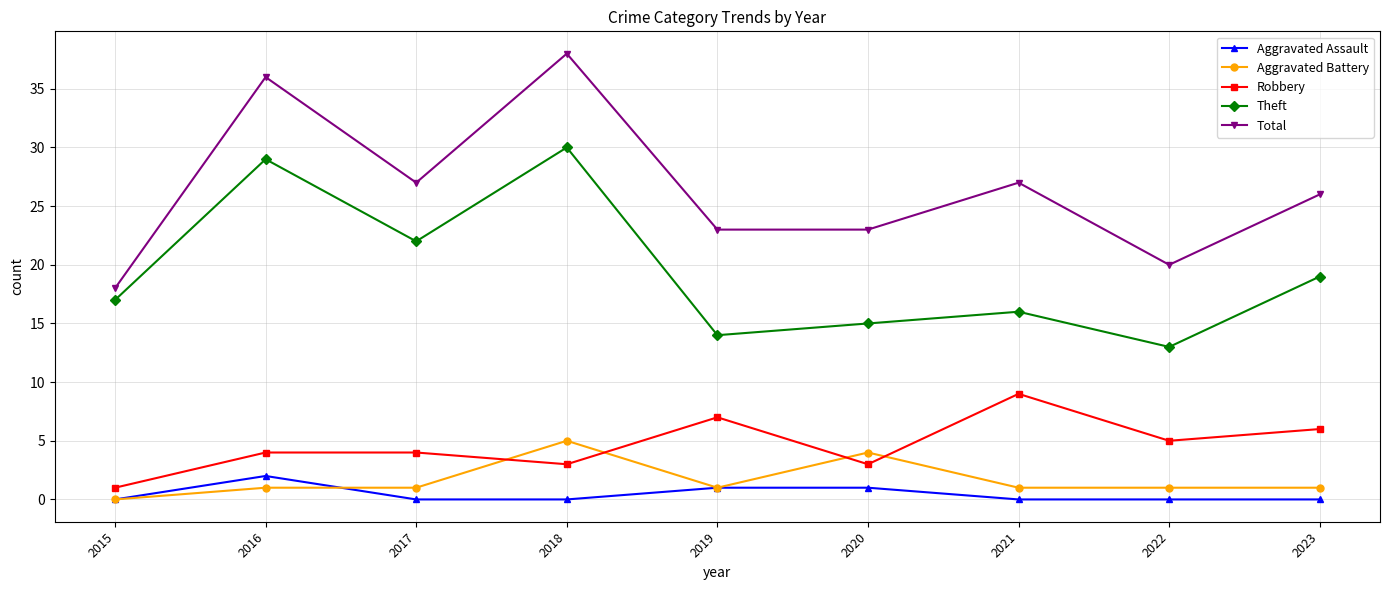

Reading left to right, transcribe all the data shown in this chart.

Aggravated Assault: 2015=0	2016=2	2017=0	2018=0	2019=1	2020=1	2021=0	2022=0	2023=0
Aggravated Battery: 2015=0	2016=1	2017=1	2018=5	2019=1	2020=4	2021=1	2022=1	2023=1
Robbery: 2015=1	2016=4	2017=4	2018=3	2019=7	2020=3	2021=9	2022=5	2023=6
Theft: 2015=17	2016=29	2017=22	2018=30	2019=14	2020=15	2021=16	2022=13	2023=19
Total: 2015=18	2016=36	2017=27	2018=38	2019=23	2020=23	2021=27	2022=20	2023=26